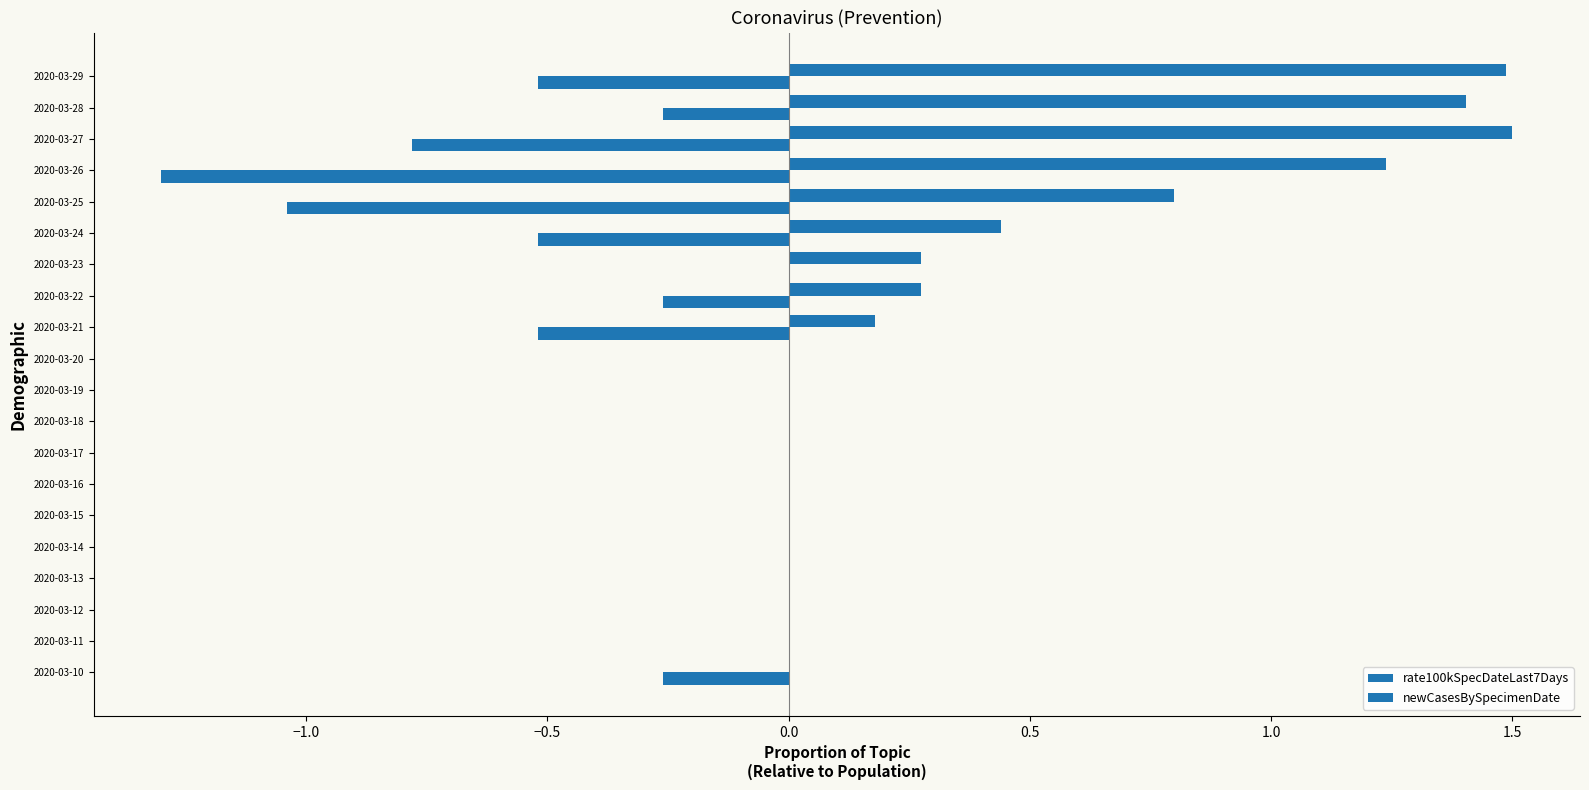

Count the number of categories in the chart.

20